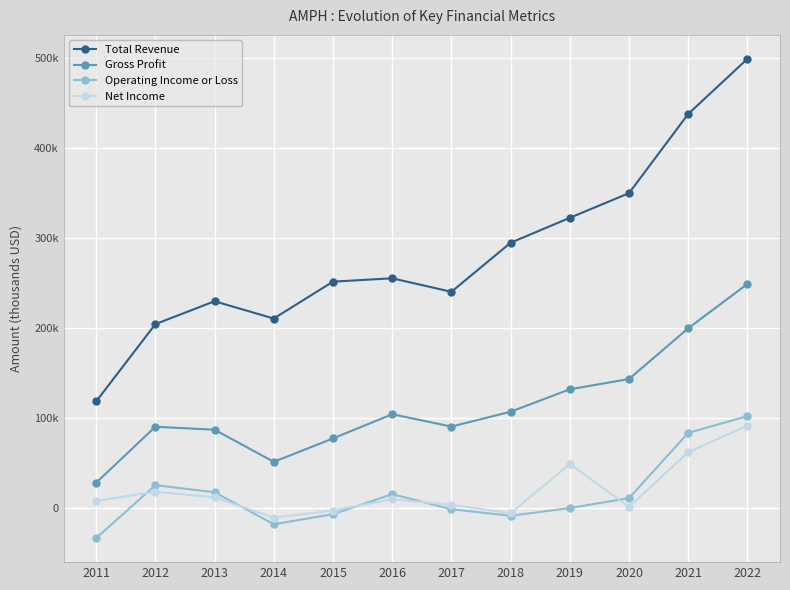

True or false: Net Income and Gross Profit cross at least once.

False